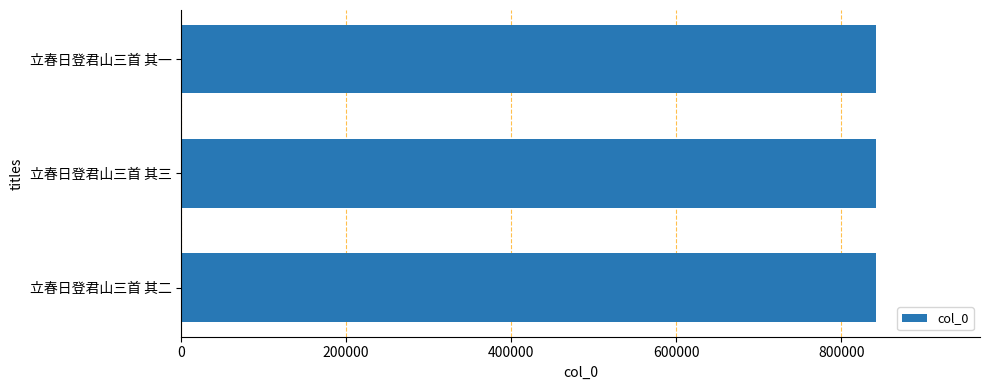

What is the approximate value at 立春日登君山三首 其三?

841856